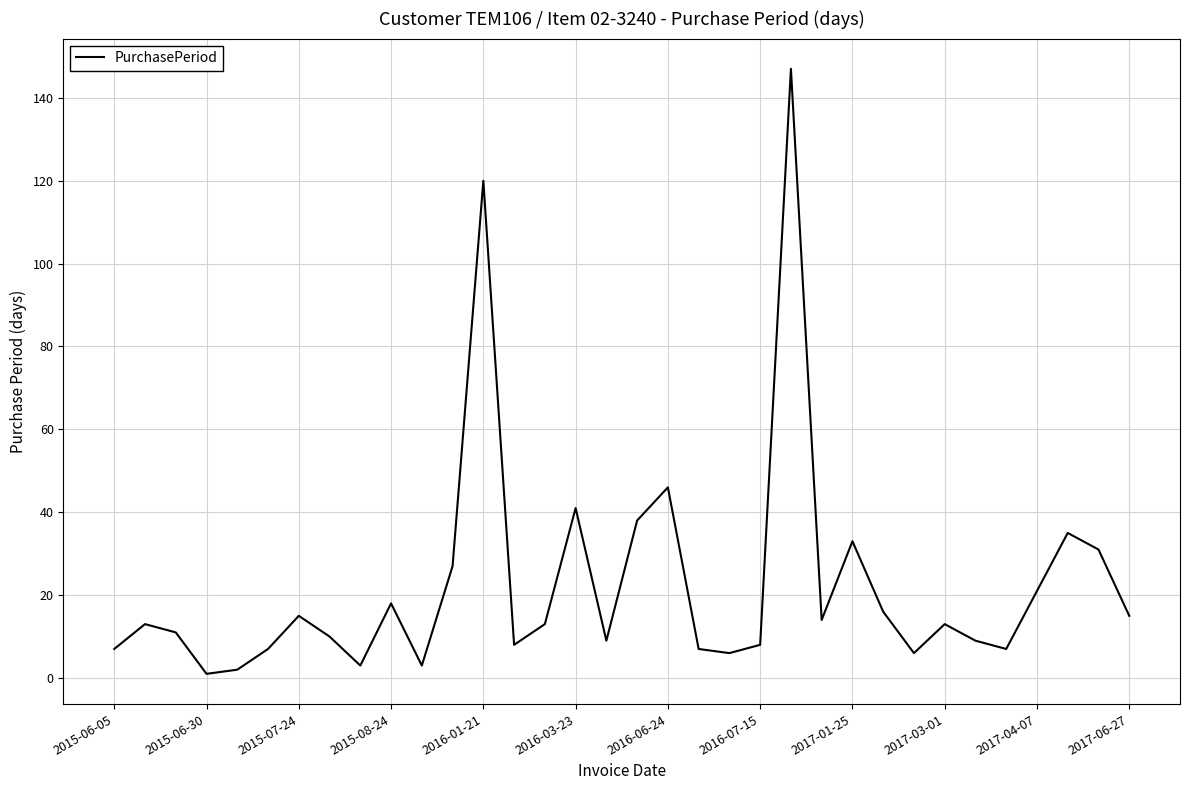

What is the sum of all values?

760